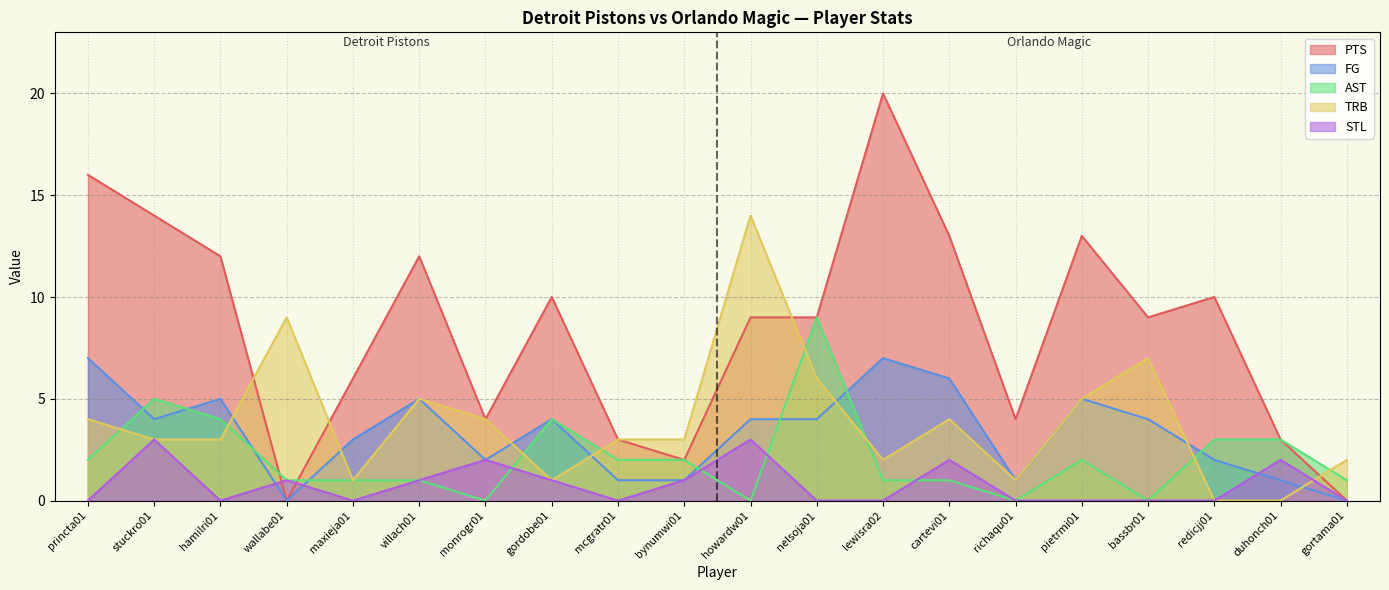

What is the greatest value displayed?

20